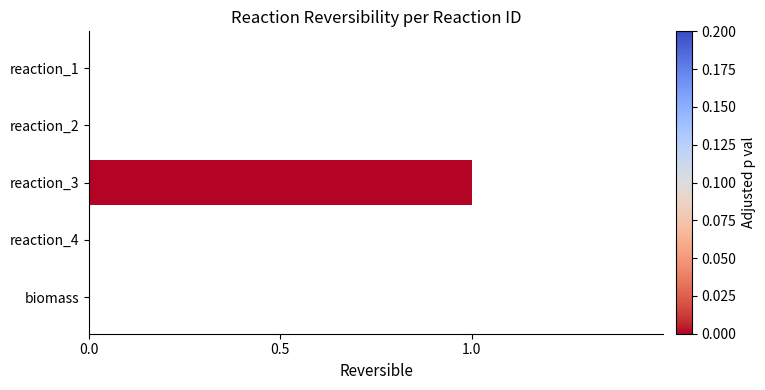

At which category does the chart reach its peak across all series?

reaction_3